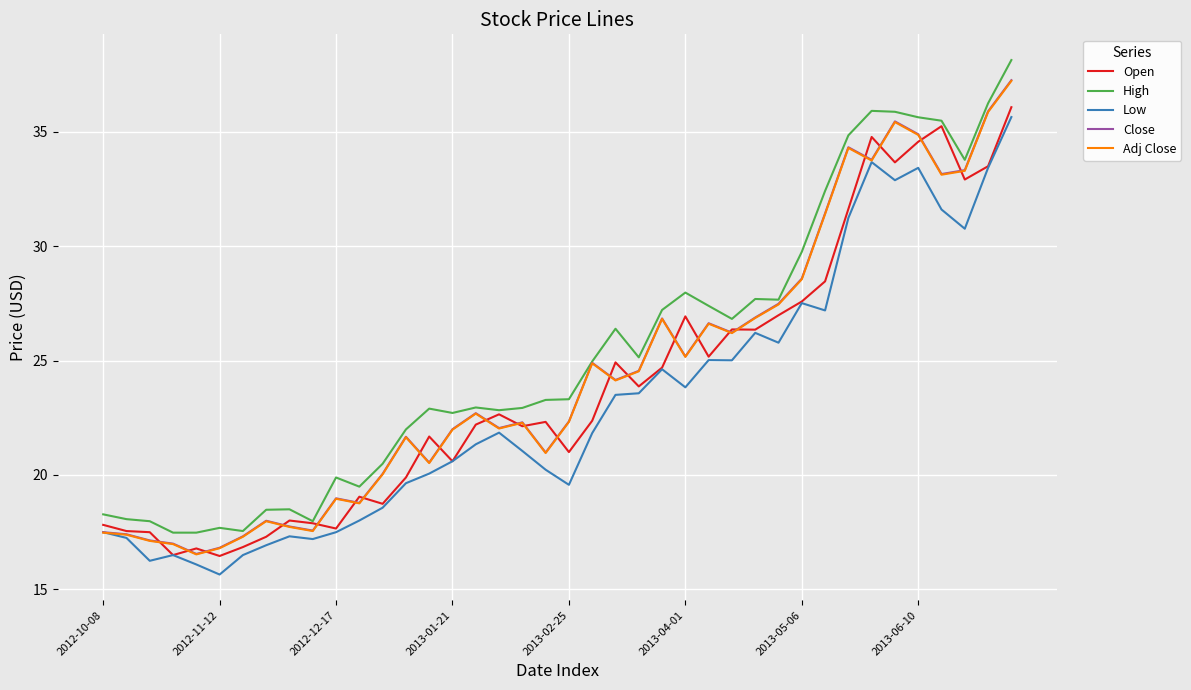

What are all the series names shown in the legend?

Open, High, Low, Close, Adj Close